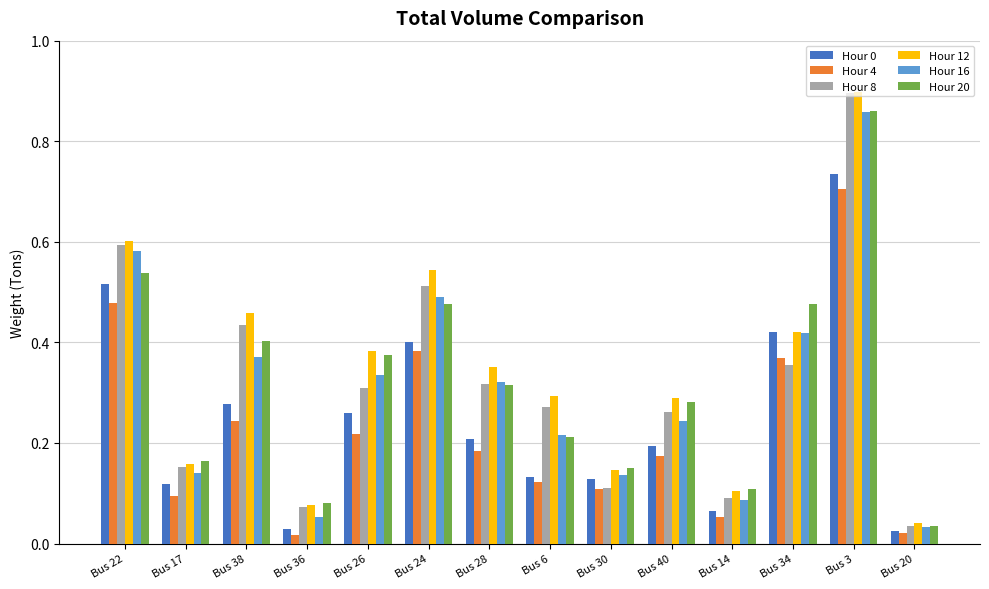

Is the value of Hour 0 at Bus 24 greater than the value of Hour 12 at Bus 38?

No